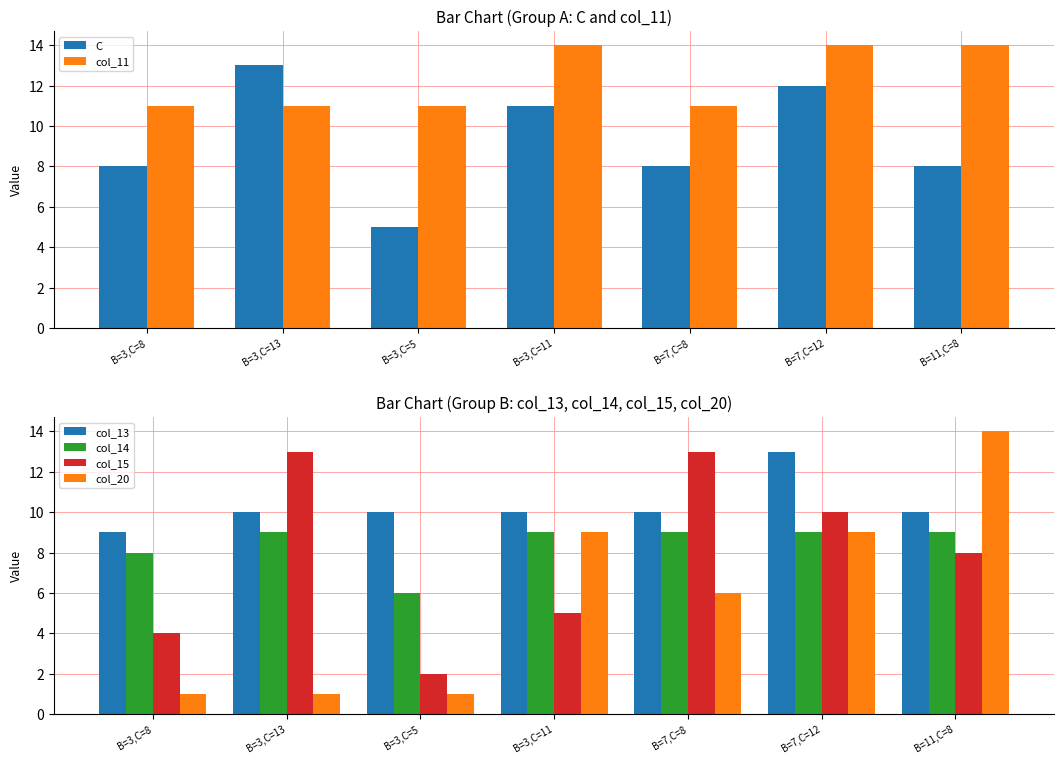

Is it true that col_11 equals 11 at B=3,C=13?

True